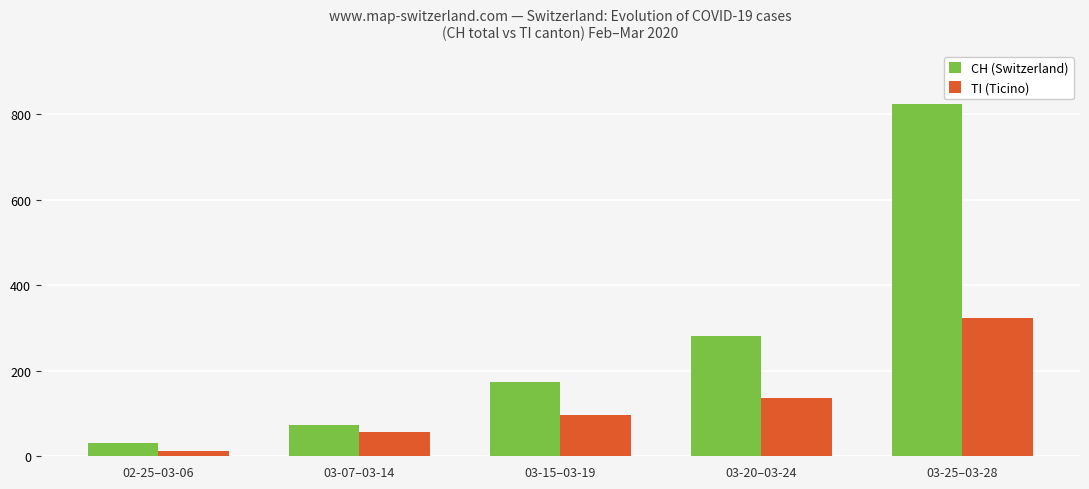

Which series changed the most between 03-20–03-24 and 03-25–03-28?

CH (Switzerland)